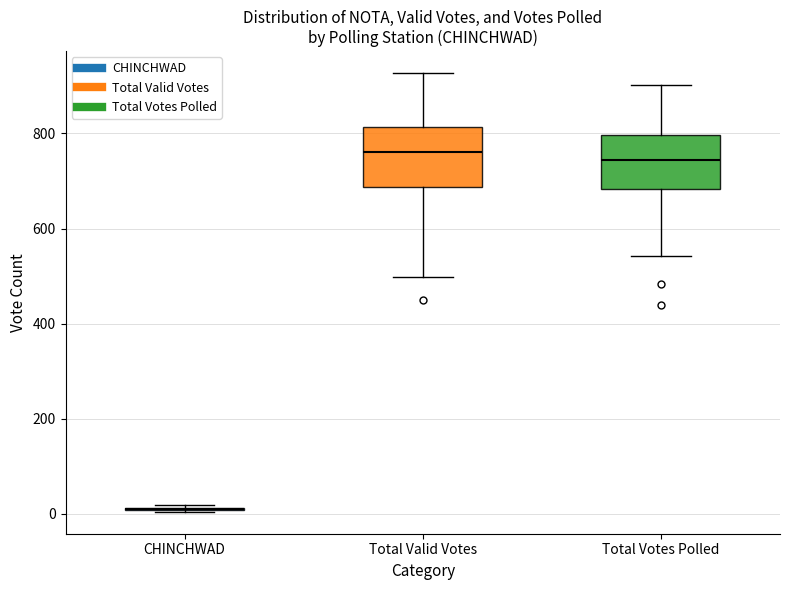

Reading left to right, transcribe this box plot: for each box, give where its median line is, the range the box spans, and where its two whiskers end, as read against the y-axis. The values are not printed on the chart, so give them approximately, as read against the axis.

CHINCHWAD: box collapsed to a line at 20, whiskers 0 to 20
Total Valid Votes: median 760, box 680 to 820, whiskers 500 to 920
Total Votes Polled: median 740, box 680 to 800, whiskers 540 to 900